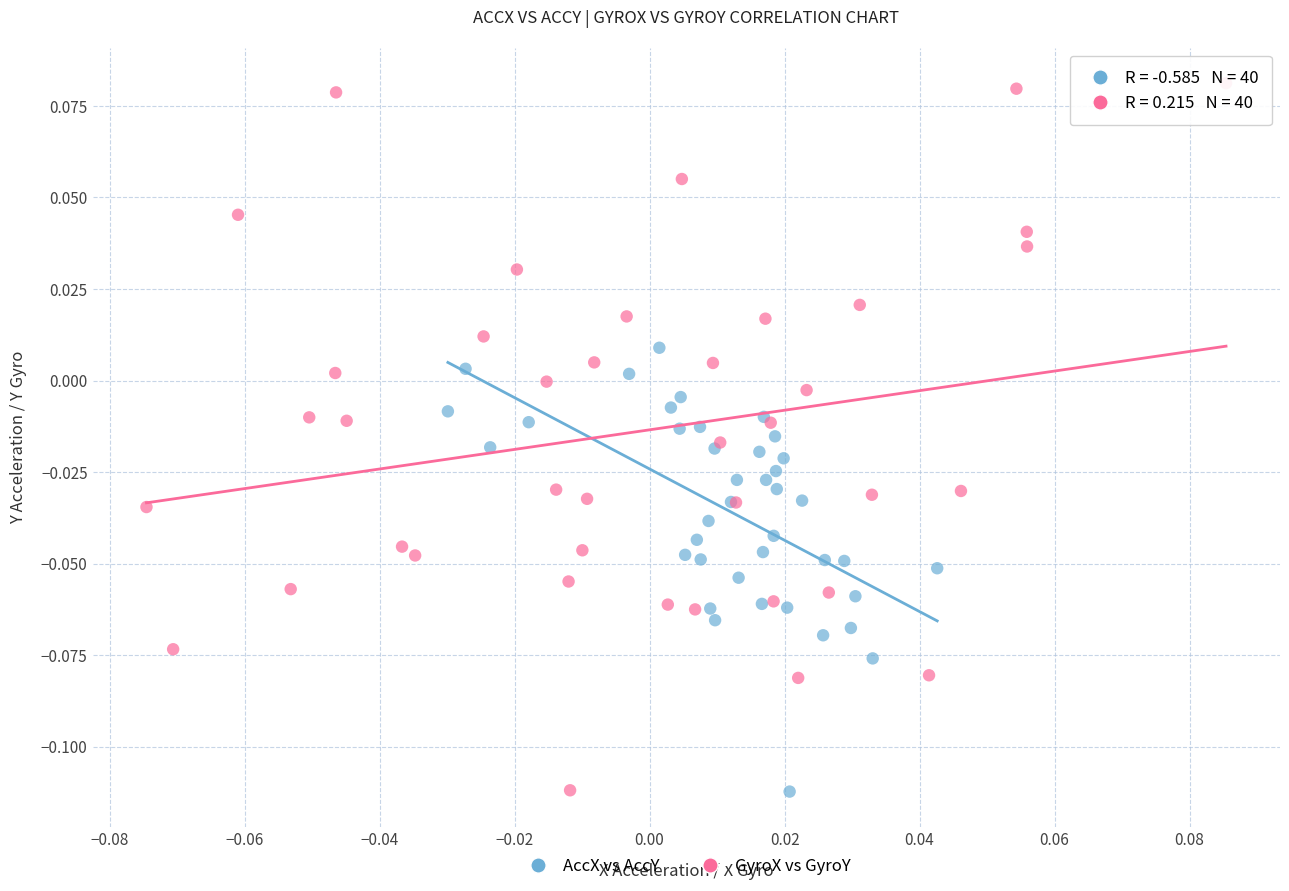

Which series reaches the maximum Y coordinate?

GyroX vs GyroY